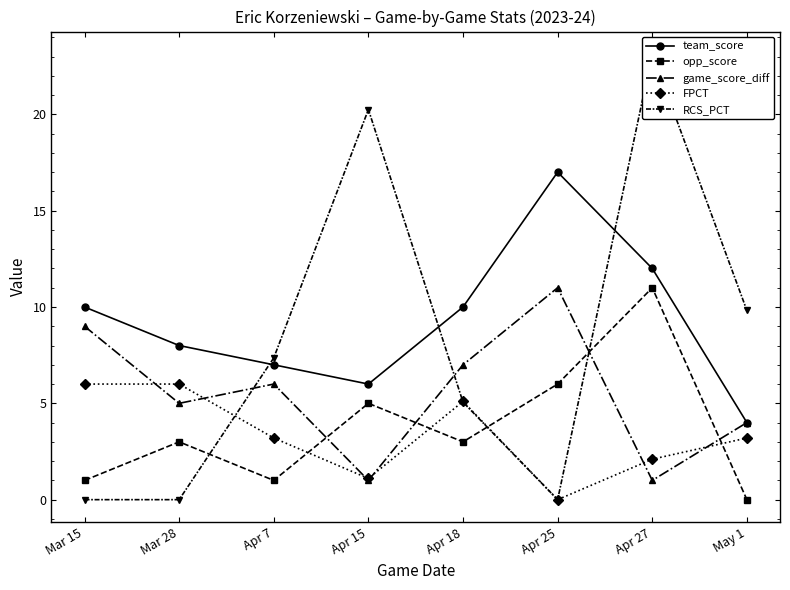

Between Apr 15 and May 1, which series saw the biggest shift?

RCS_PCT